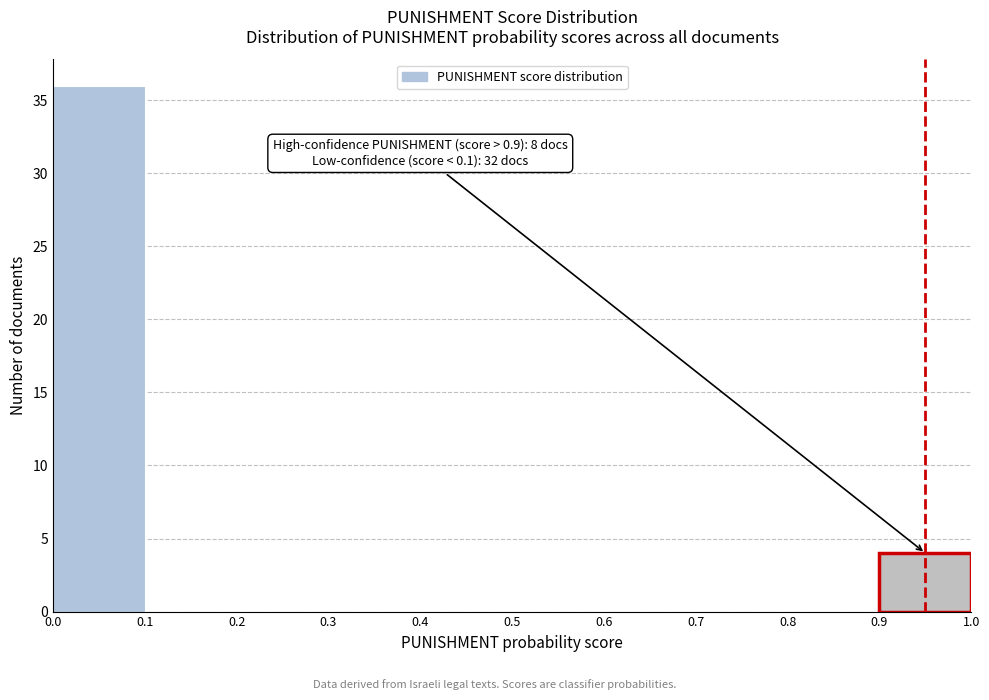

Over which range of the x-axis is the bar tallest?

0.0 to 0.1